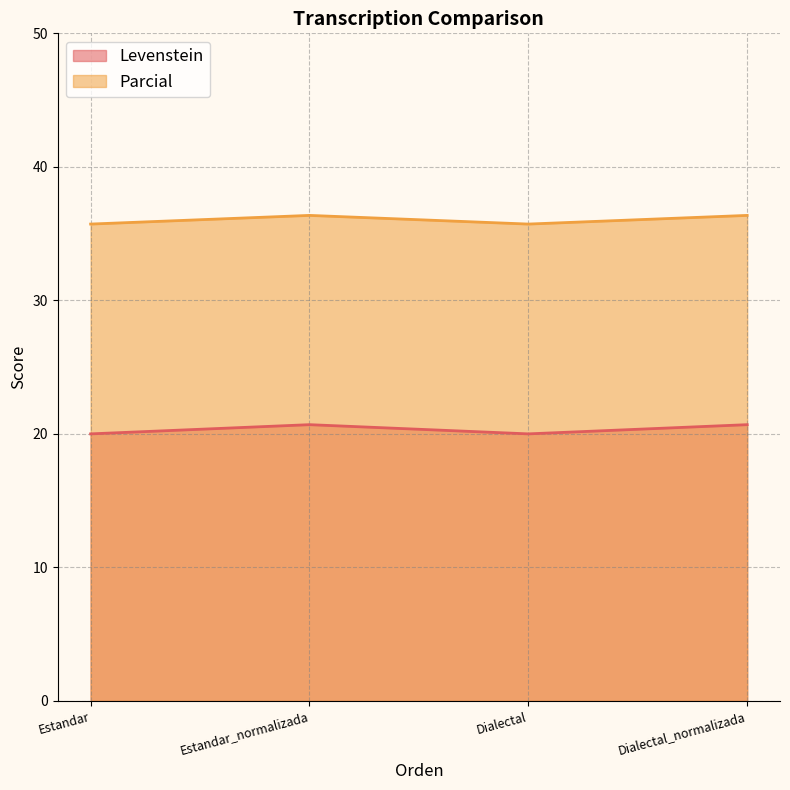

Which category has the lowest value in the Levenstein series?

Estandar